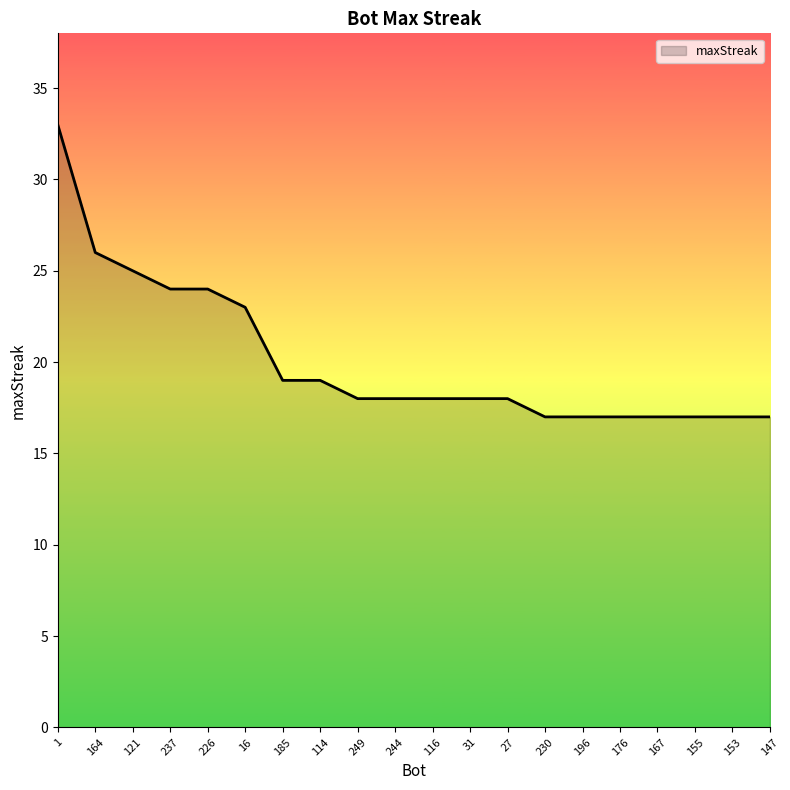

True or false: the data shows 37 at 16.

False